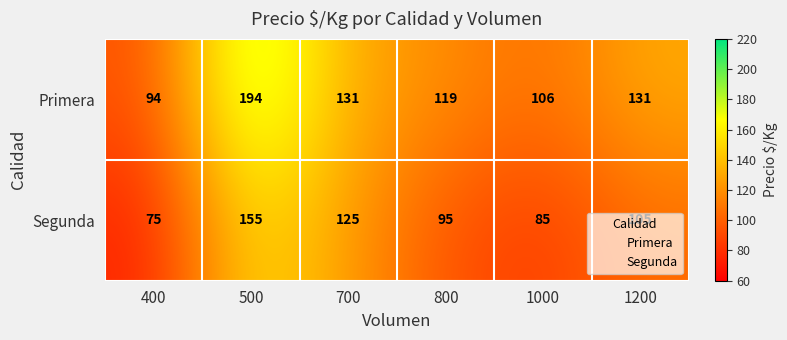

Rank the series by their maximum value, from highest to lowest.

Primera, Segunda